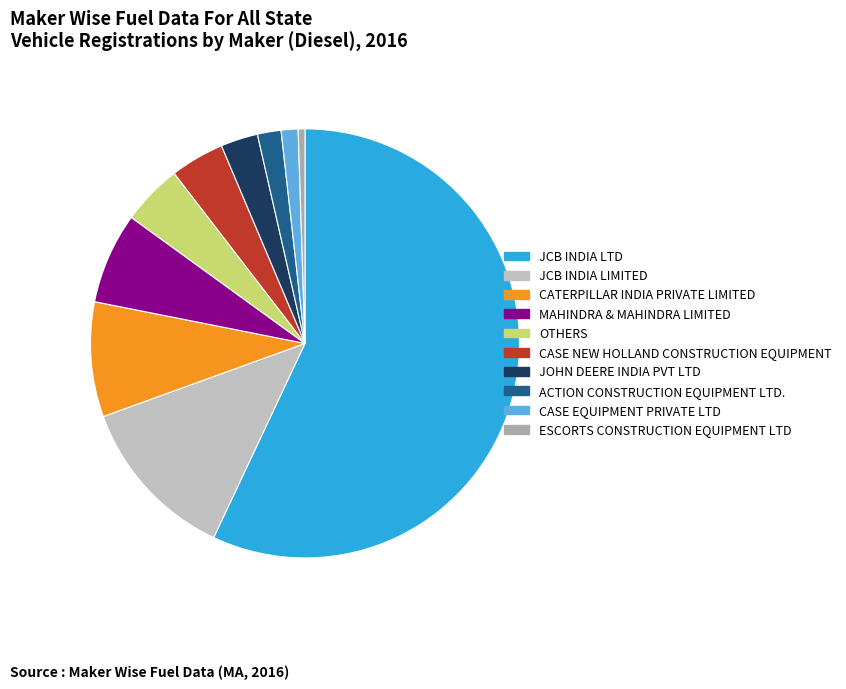

Count the number of slices in the pie.

10